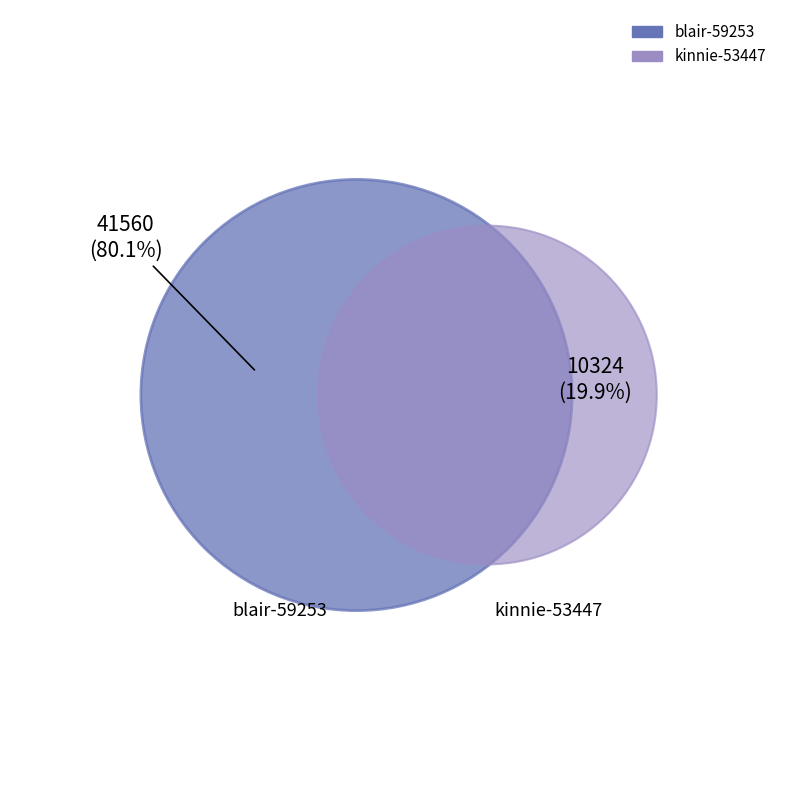

Combined, what portion of the pie is blair-59253 and kinnie-53447?

100.0%